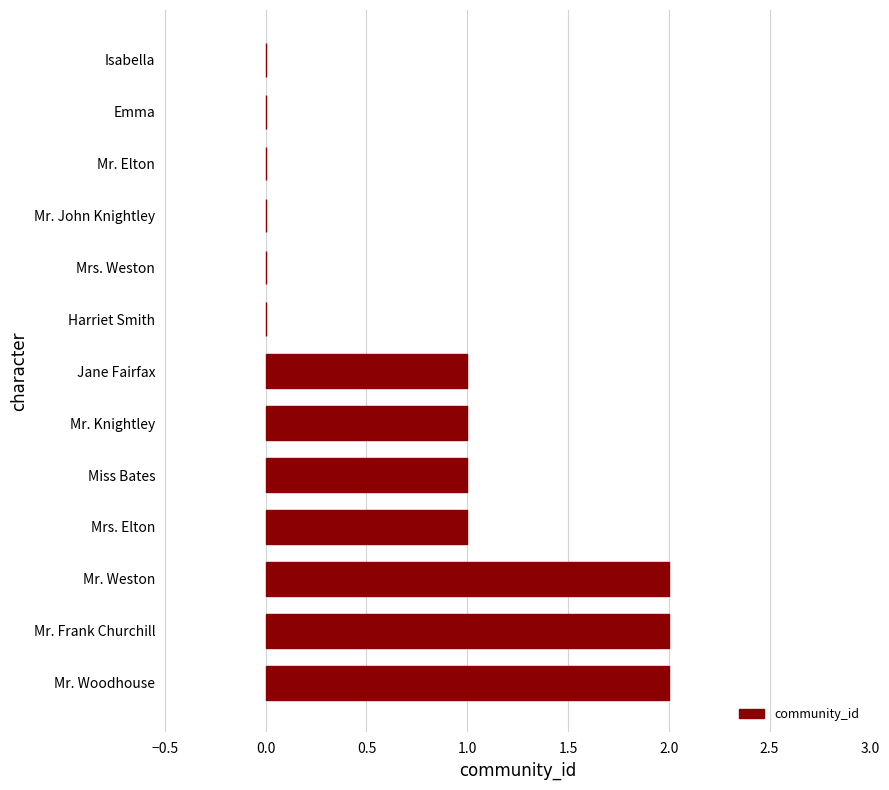

Reading top to bottom, extract all data points from this chart.

Isabella=0	Emma=0	Mr. Elton=0	Mr. John Knightley=0	Mrs. Weston=0	Harriet Smith=0	Jane Fairfax=1	Mr. Knightley=1	Miss Bates=1	Mrs. Elton=1	Mr. Weston=2	Mr. Frank Churchill=2	Mr. Woodhouse=2